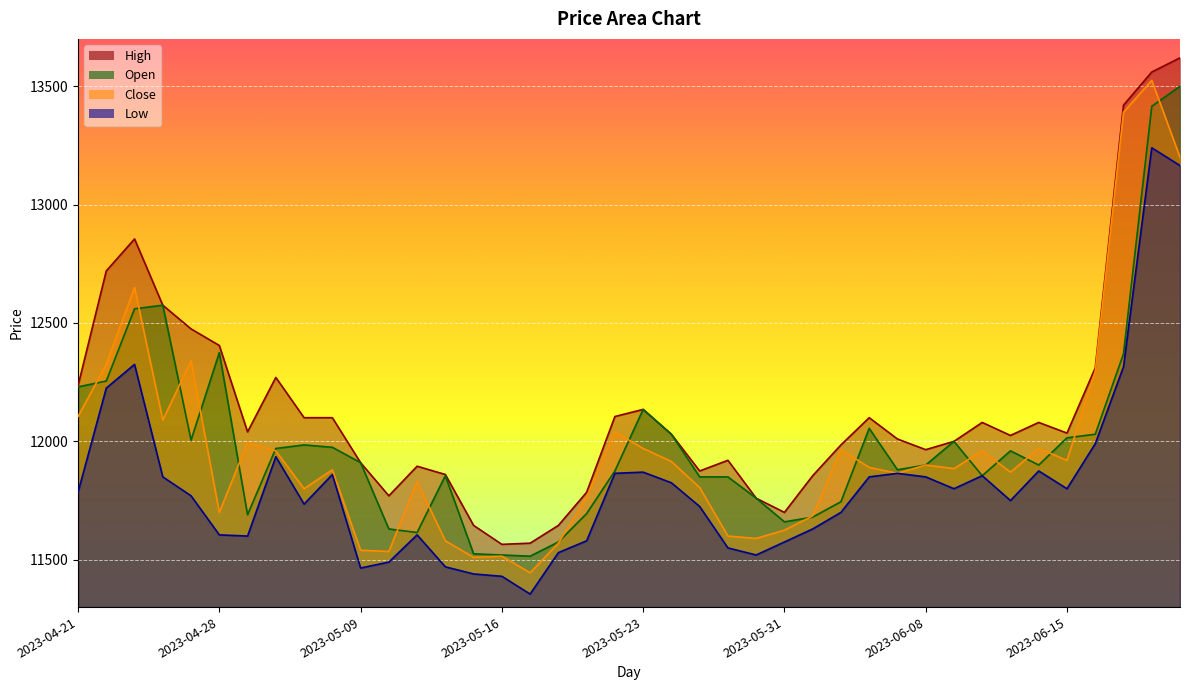

How many lines are shown in the chart?

4